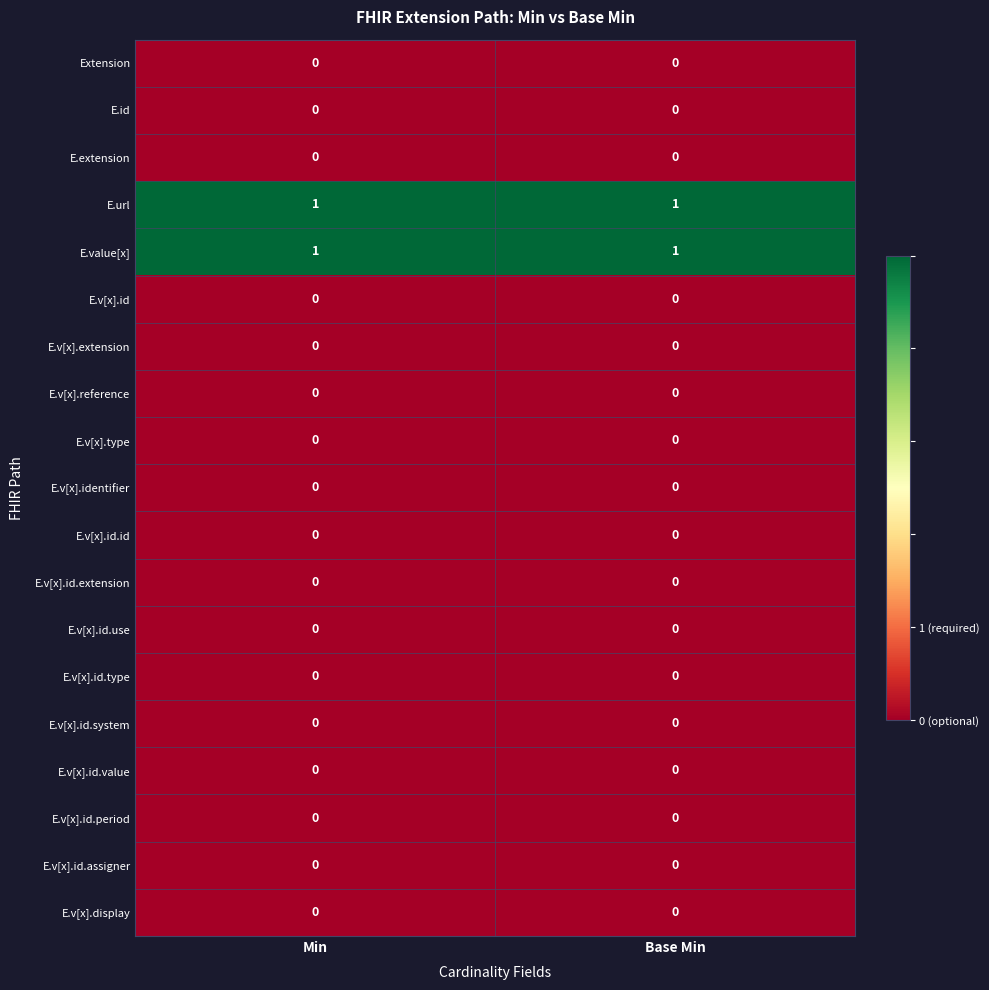

The value of E.v[x].id.value at Min is 0. True or false?

True